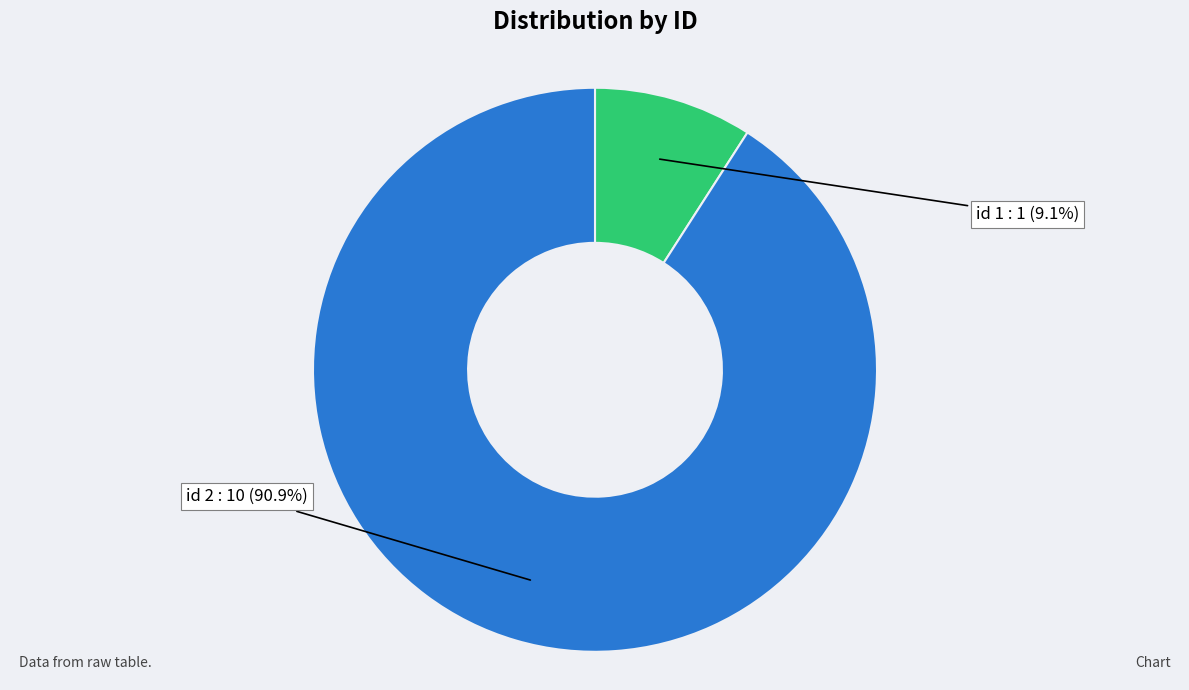

To the nearest percent, what is the average slice percentage?

50%